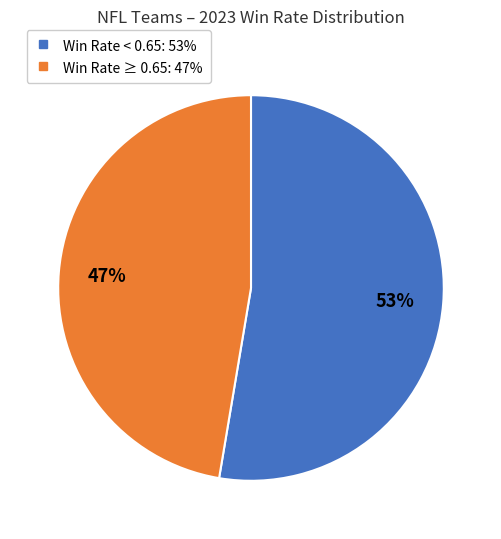

To the nearest percent, what is the average slice percentage?

50%